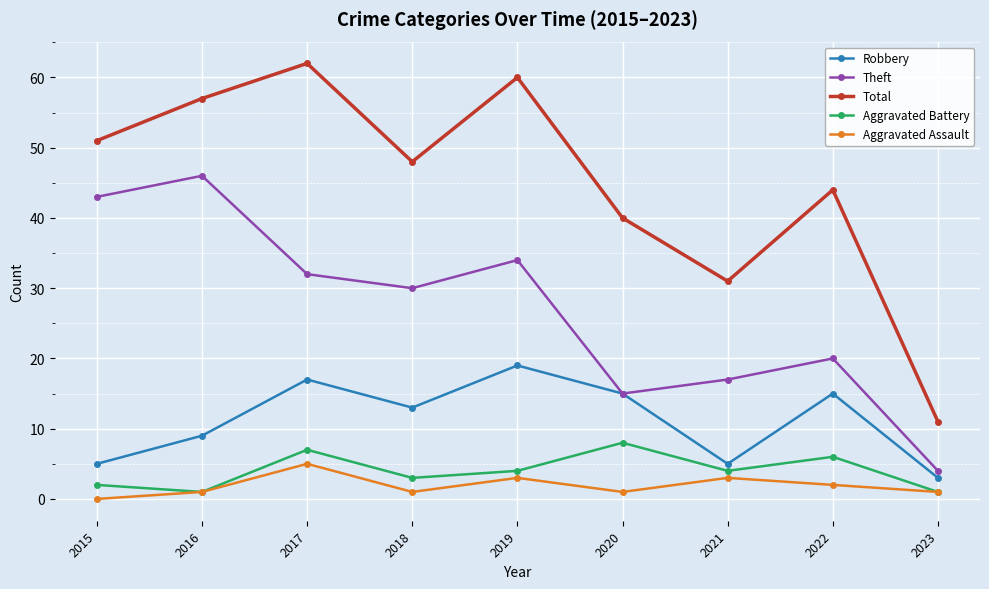

Which category has the highest value in the Total series?

2017